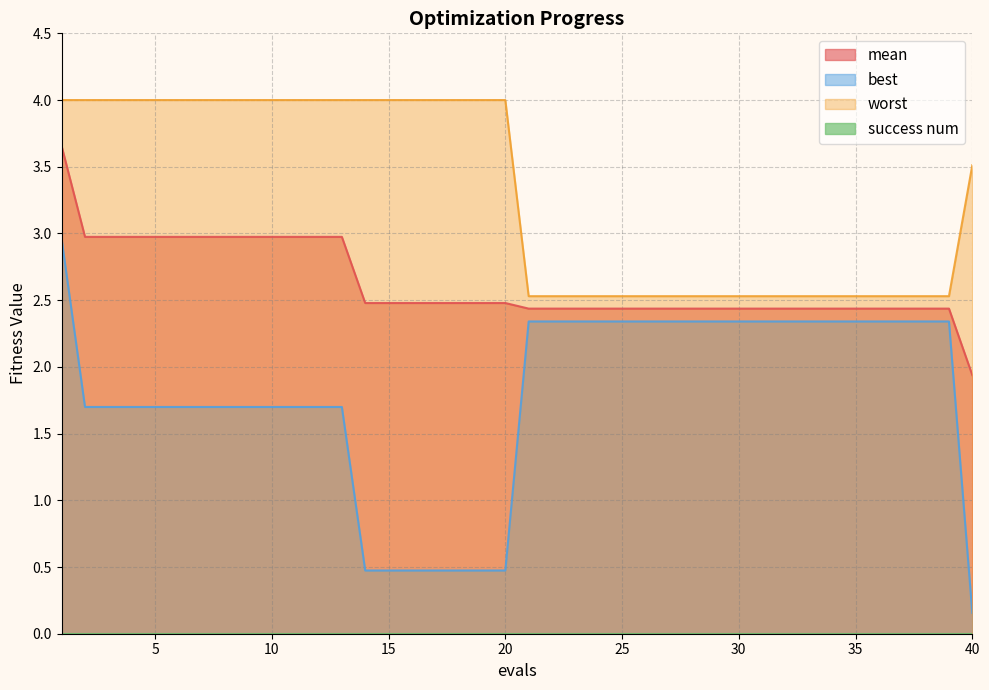

True or false: best and worst cross at least once.

False